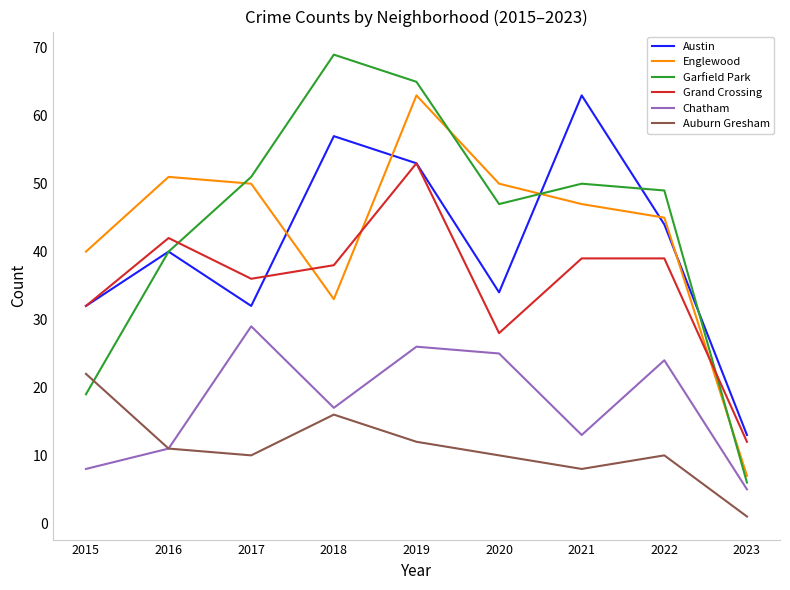

Rank the series at 2022 from lowest to highest value.

Auburn Gresham, Chatham, Grand Crossing, Austin, Englewood, Garfield Park